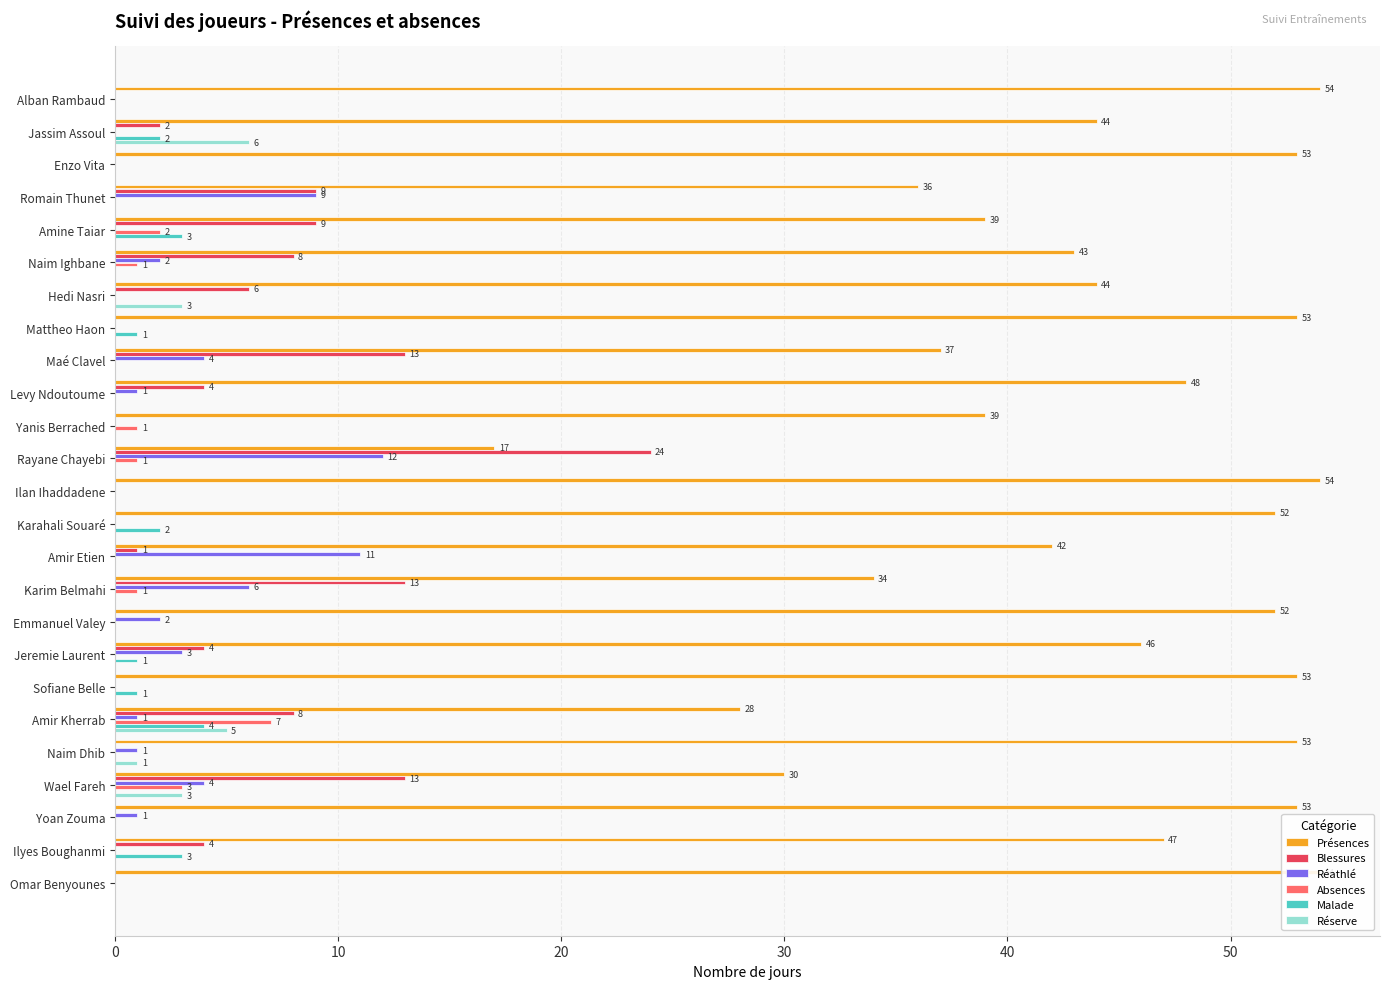

What is the difference between the second highest and minimum values in the Réathlé series?

11